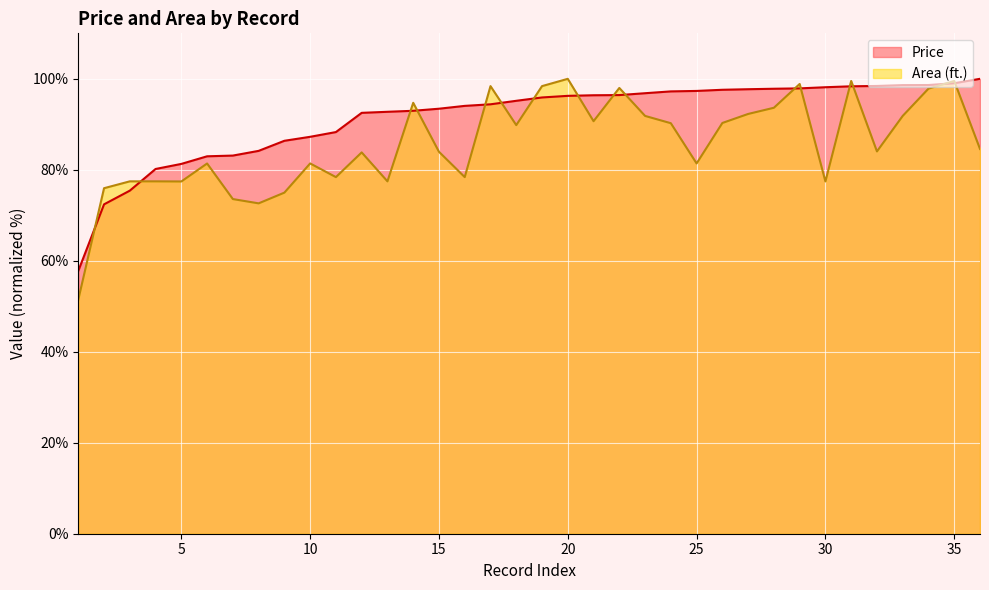

What is the value of the Area point at the 16th from the left?

78.4